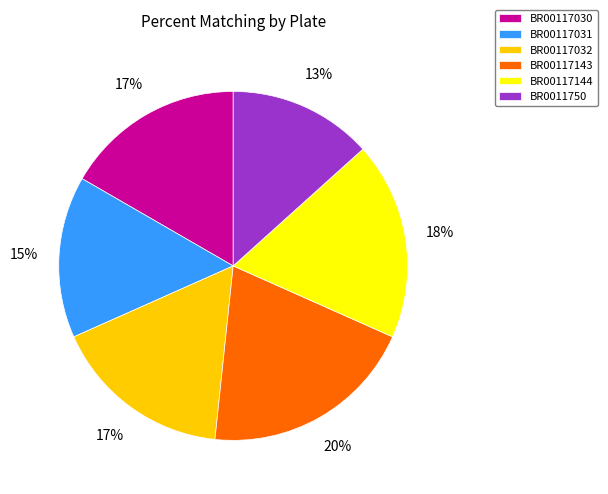

Is it true that BR0011750 is 6% of the pie?

False